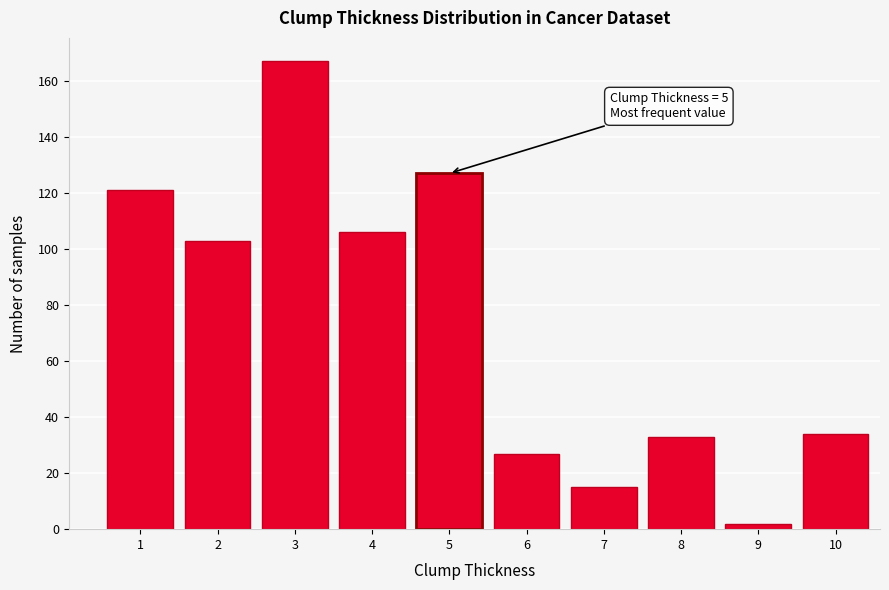

Reading left to right, transcribe all the data shown in this chart.

121	103	167	106	127	27	15	33	2	34